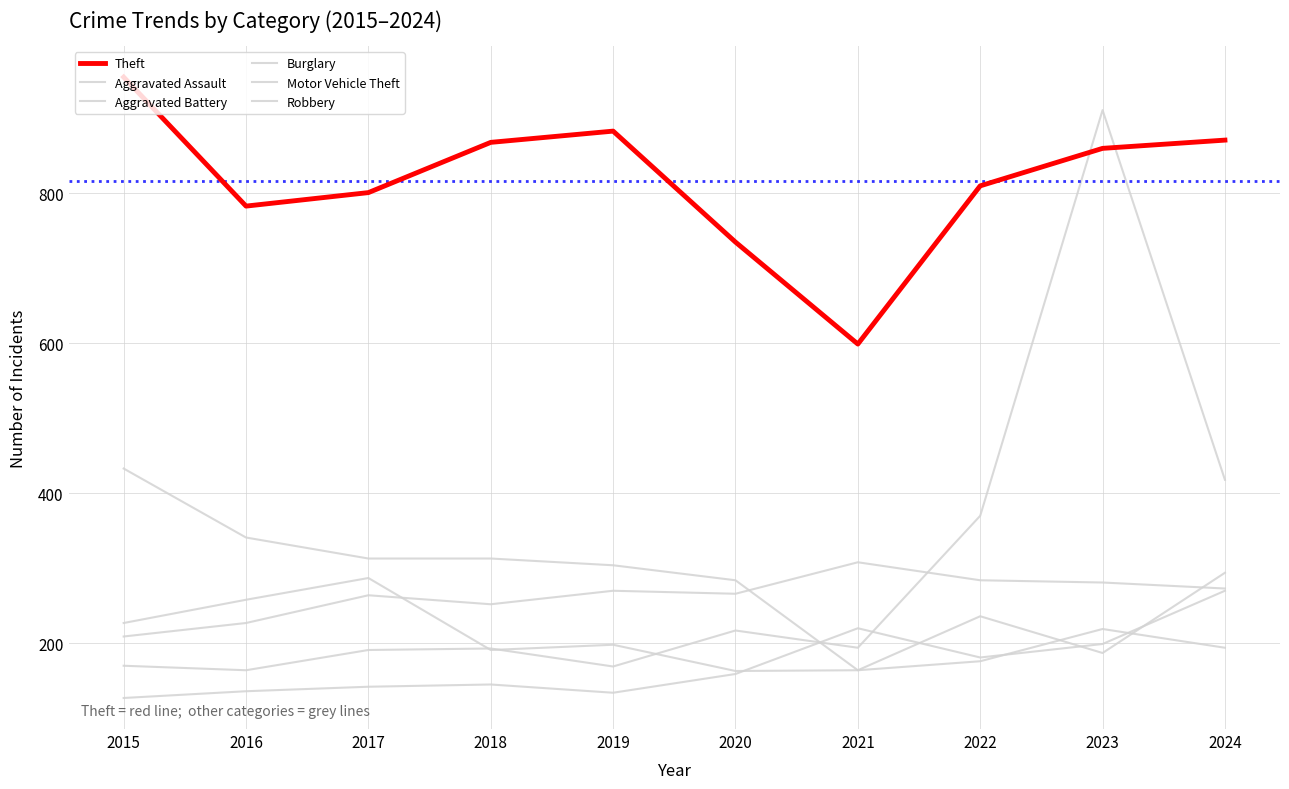

Reading left to right, extract all data points from this chart.

Aggravated Assault: 127	136	142	145	134	159	220	181	199	270
Aggravated Battery: 209	227	264	252	270	266	308	284	281	273
Burglary: 433	341	313	313	304	284	164	236	187	294
Motor Vehicle Theft: 170	164	191	193	169	217	194	370	911	418
Robbery: 227	258	287	191	198	163	164	176	219	194
Theft: 955	783	801	868	883	735	599	810	860	871